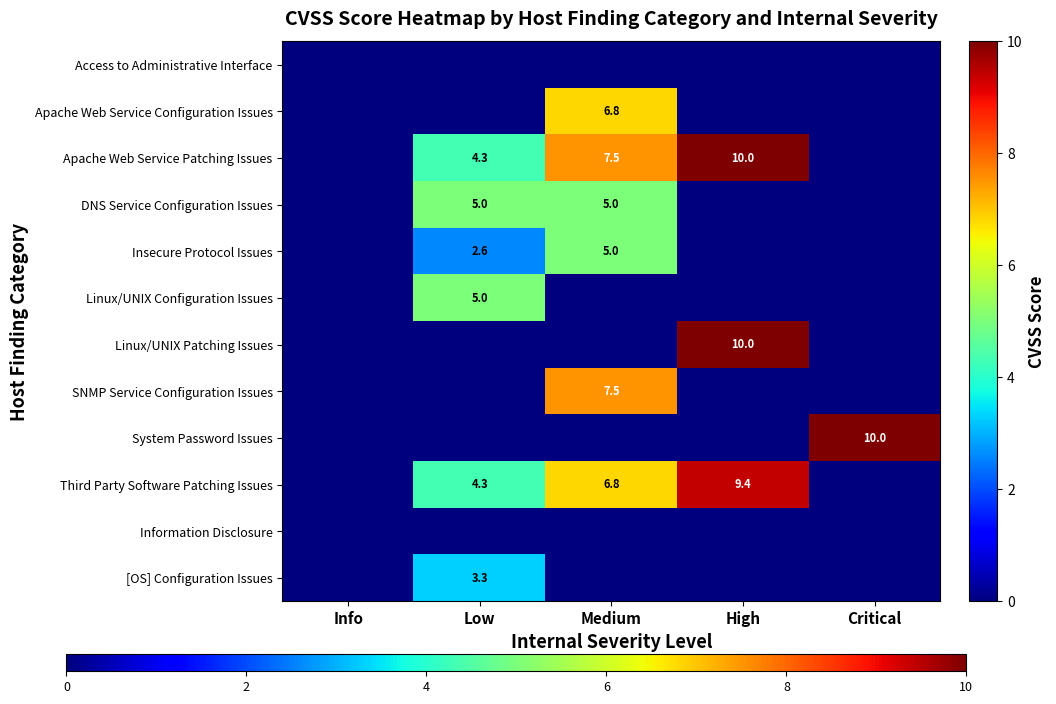

The SNMP Service Configuration Issues series shows 7.5 at Medium. True or false?

True